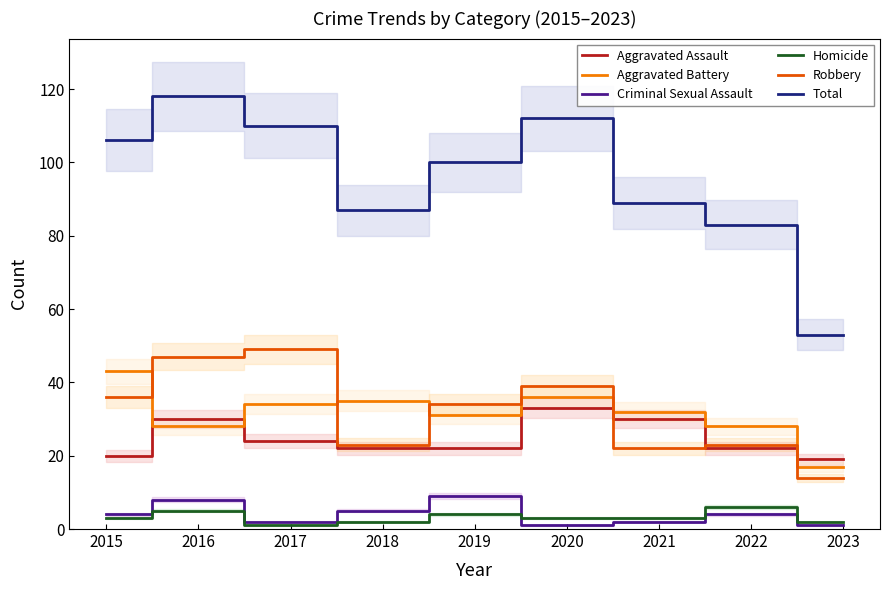

At which category does Criminal Sexual Assault reach its first local peak?

2016